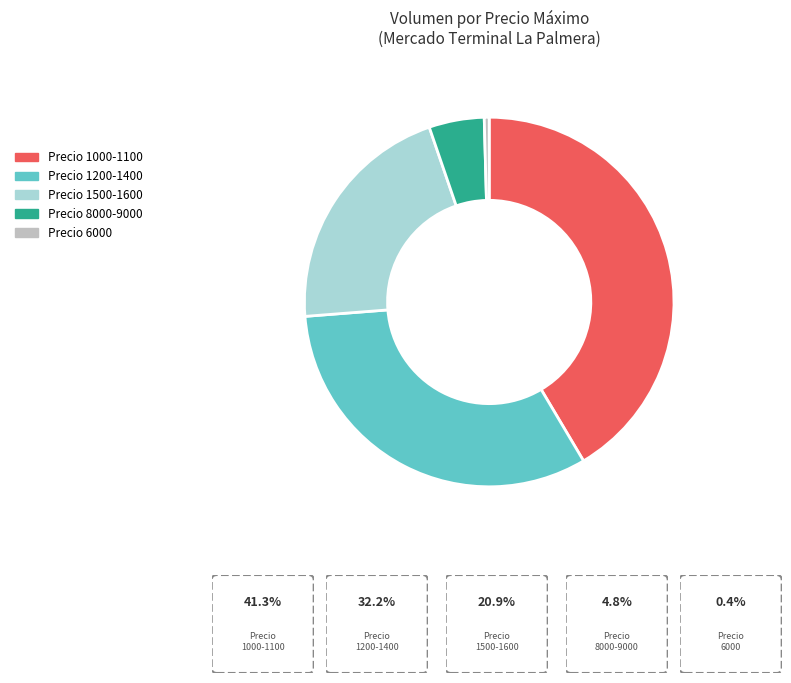

Is the sum of Precio 1500-1600 and Precio 6000 greater than half?

No